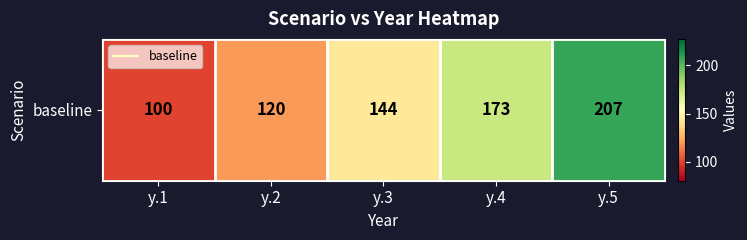

What is the difference between the maximum and second lowest values?

87